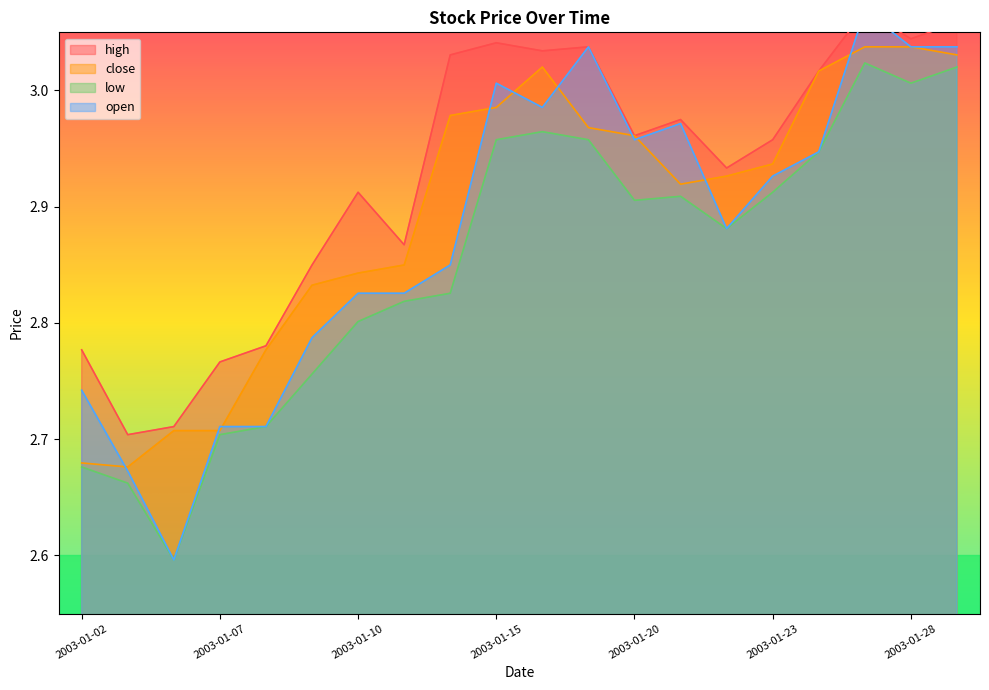

What is the difference between the maximum and minimum values in the low series?

0.4